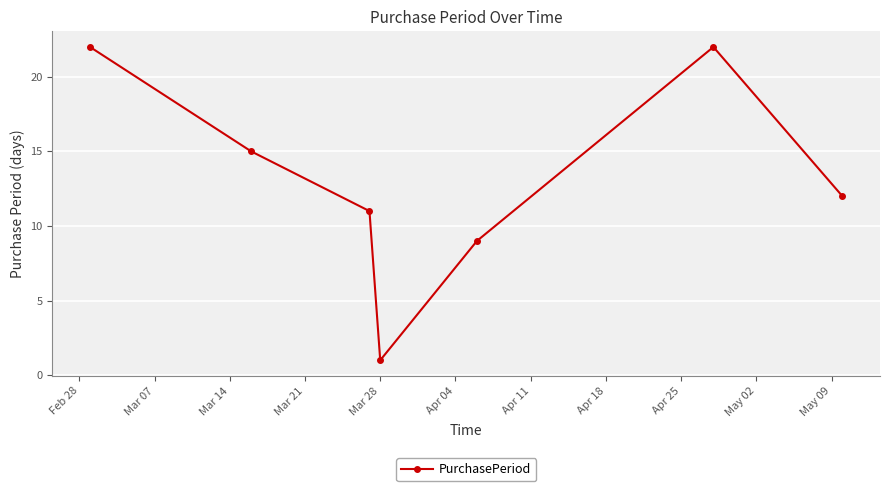

What is the value of the 7th point from the left?

12